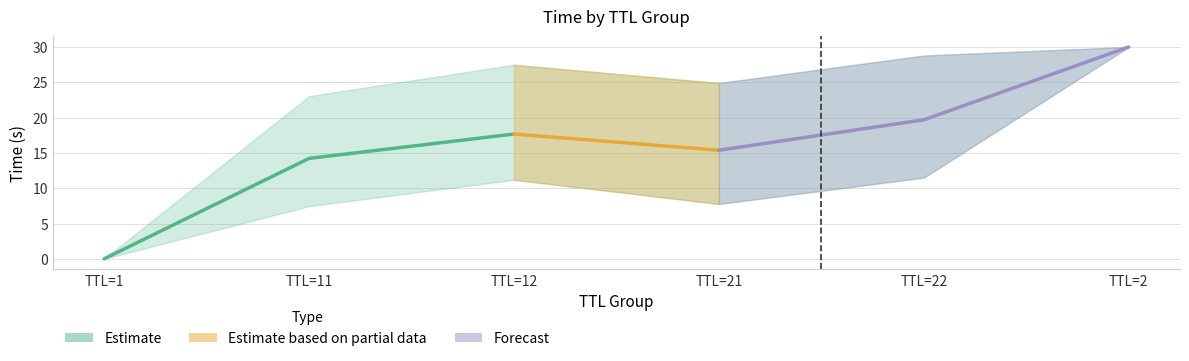

What is the difference between the maximum and minimum values?

17.7